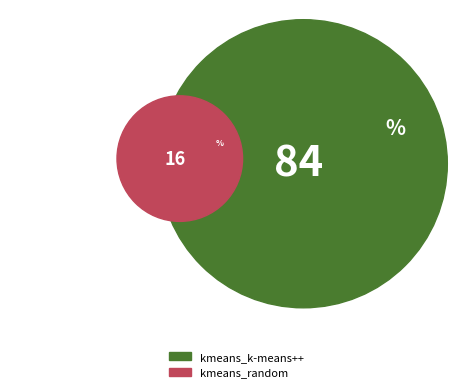

What is the majority slice?

kmeans_k-means++